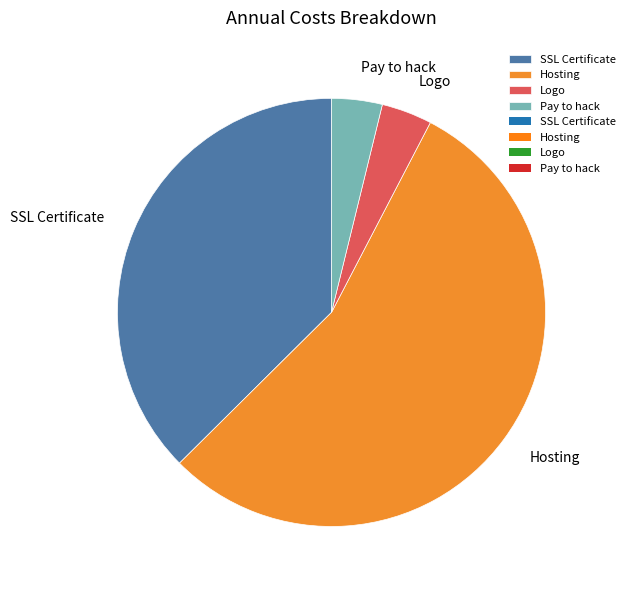

Is the sum of Logo and Hosting greater than half?

Yes